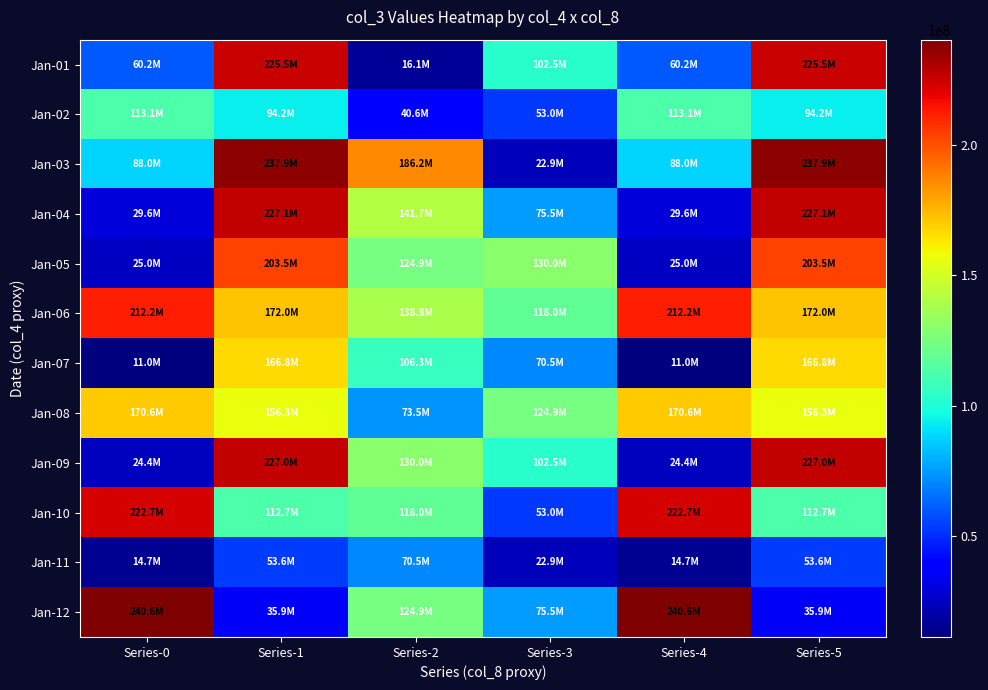

Which has a higher value, Series-0 or Series-4?

Series-0